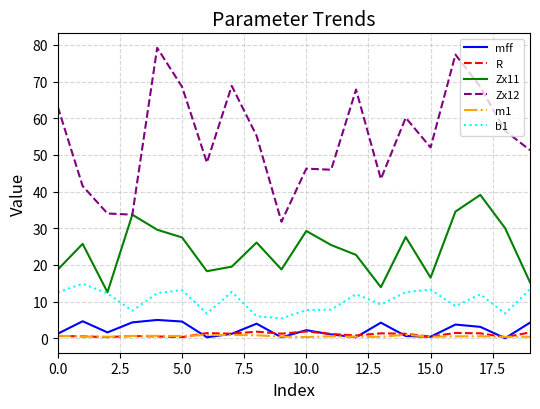

Which series has the largest range (max minus min)?

Zx12